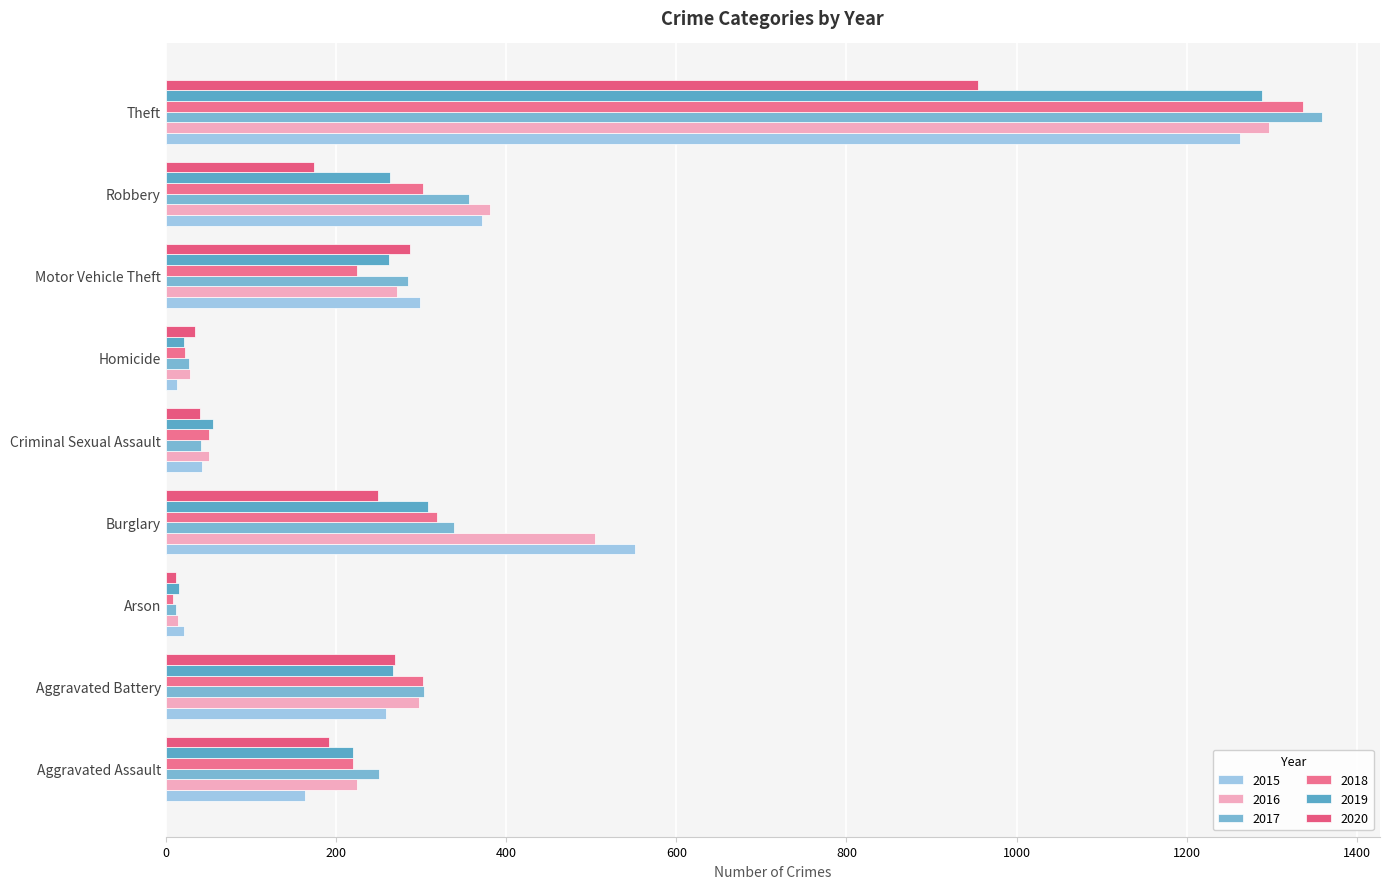

Which series has the widest spread of values?

2017